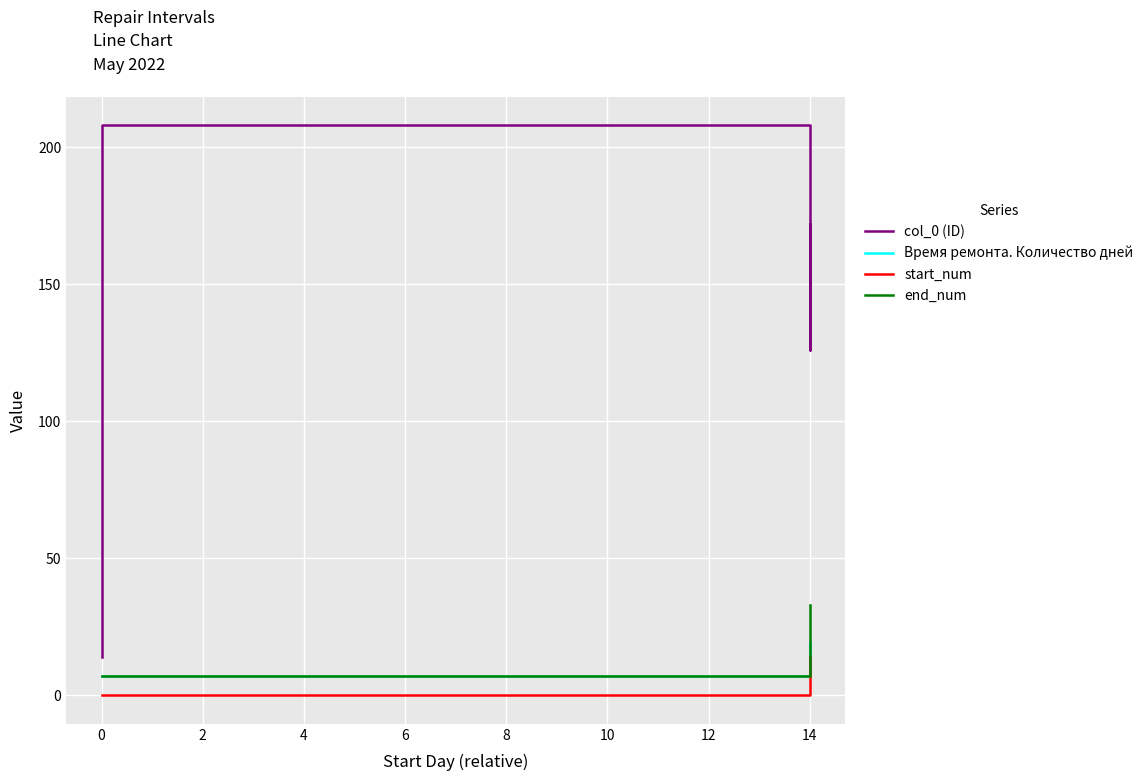

Rank the series by their maximum value, from lowest to highest.

start_num, Время ремонта. Количество дней, end_num, col_0 (ID)